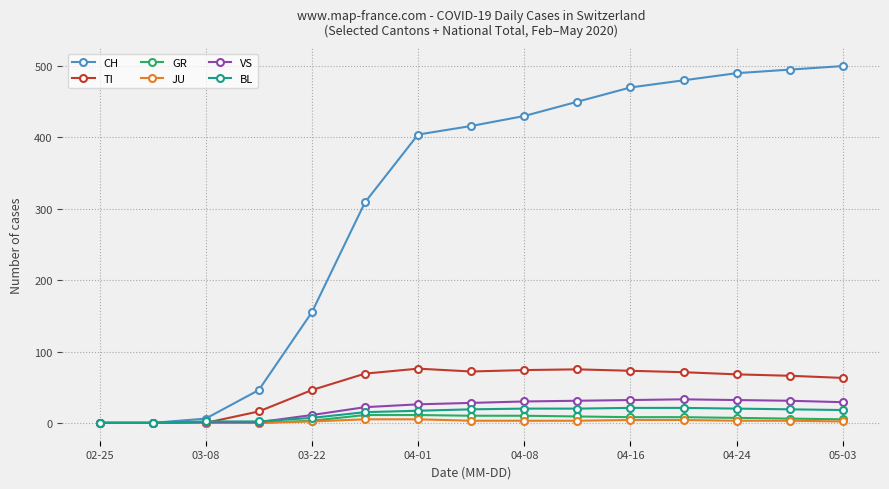

Does the chart have visible grid lines?

Yes